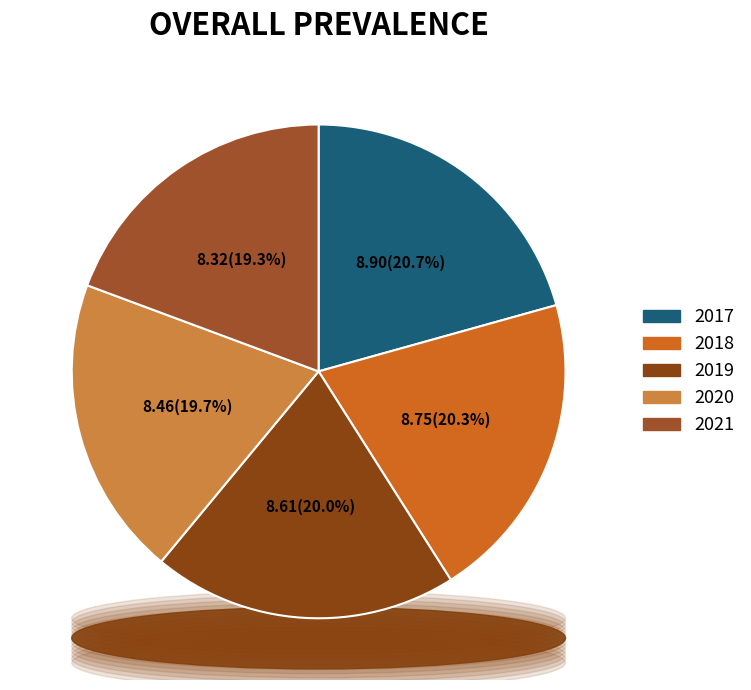

What is the change in value from 2018 to 2020?

-0.3